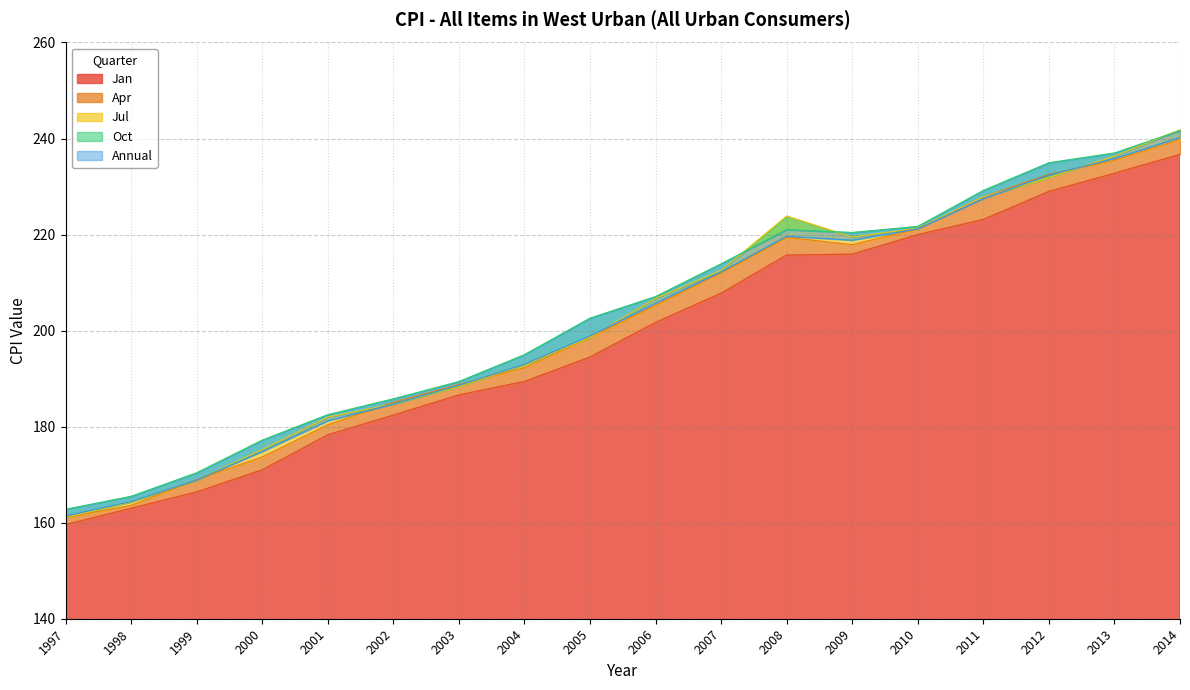

Which series has the widest spread of values?

Jul